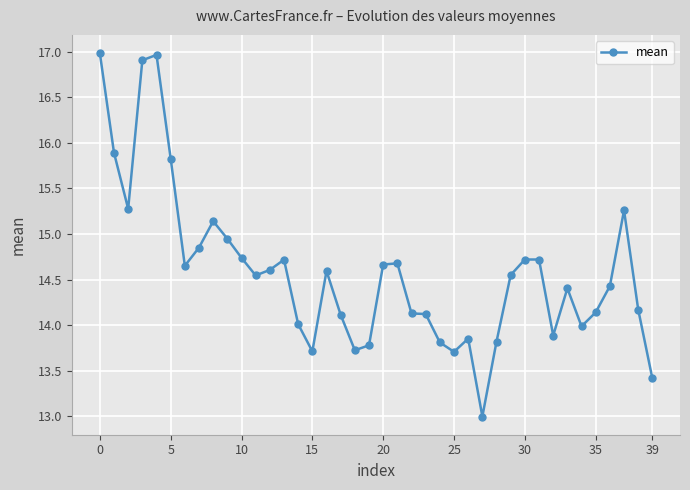

How many lines are shown in the chart?

1